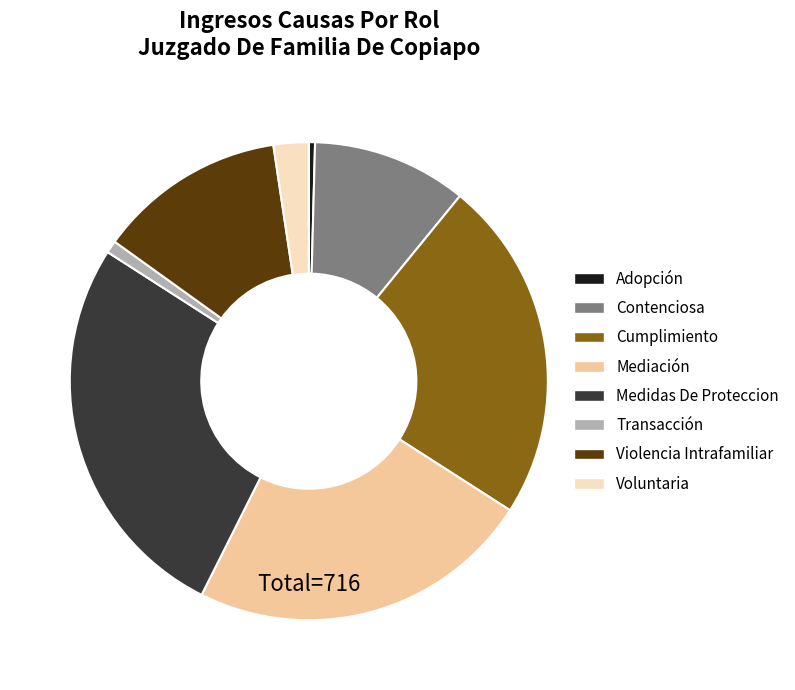

Which slice is the largest?

Medidas De Proteccion